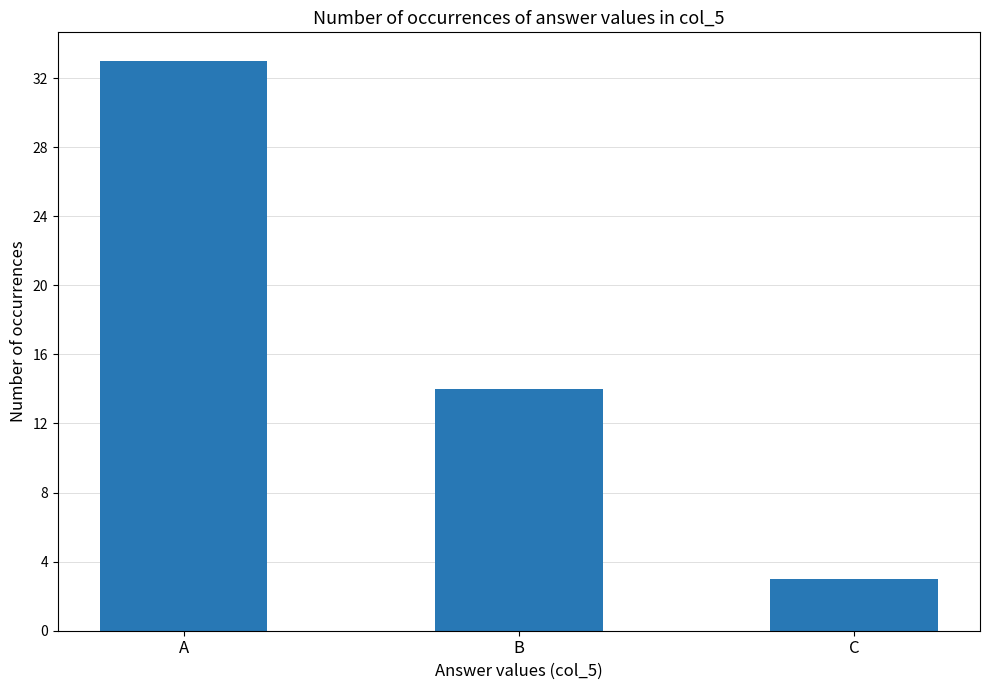

Are the bars grouped side by side (vs. stacked)?

No